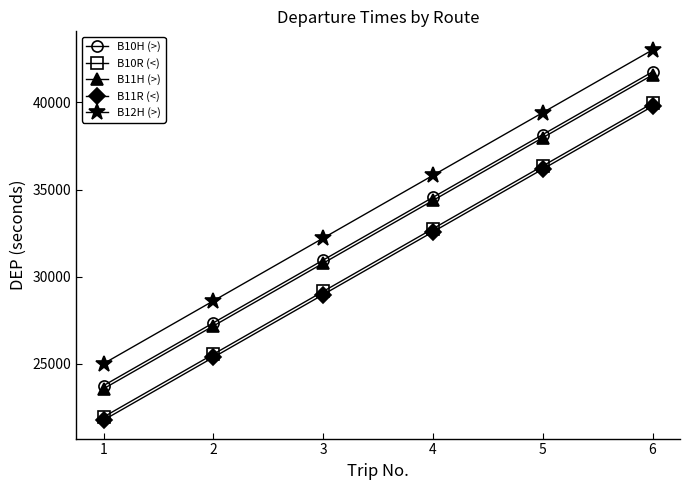

The value of B11H (>) at 6 is 64494. True or false?

False